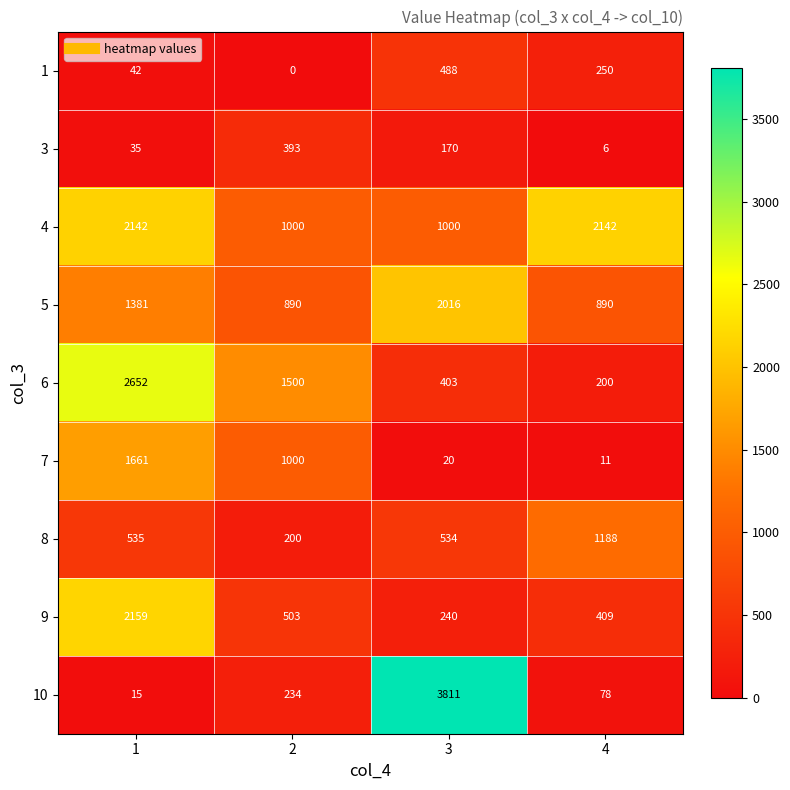

Which series has the largest total across all categories?

4